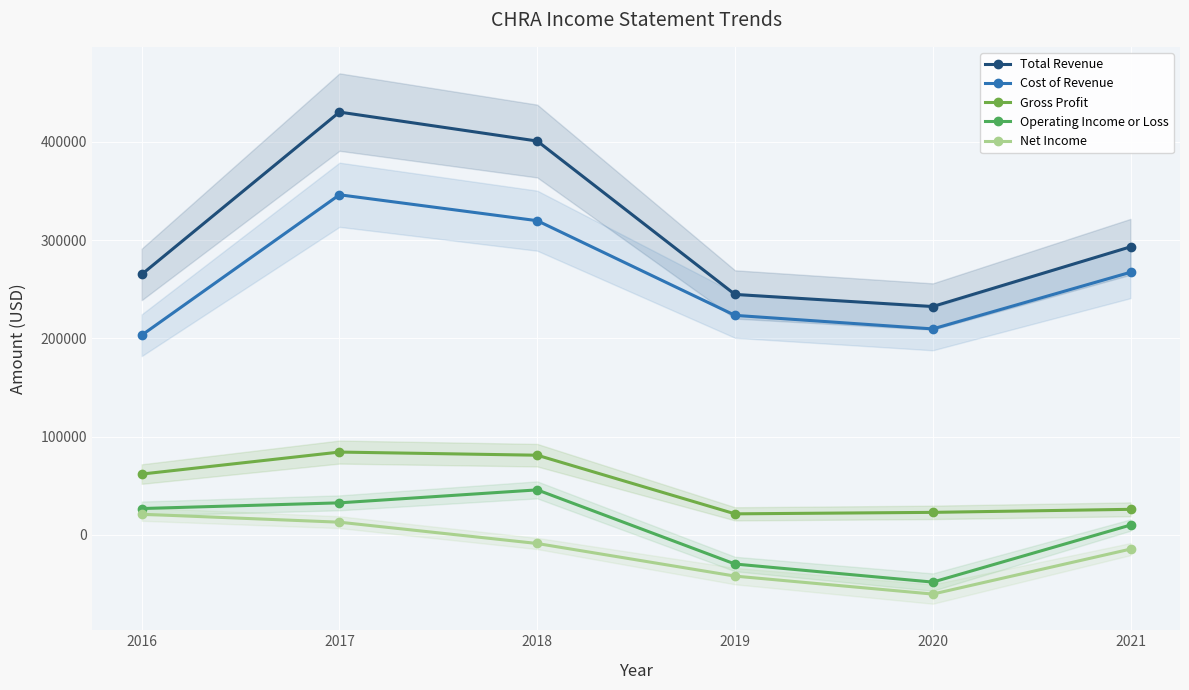

What is the maximum value for Operating Income or Loss?

45700